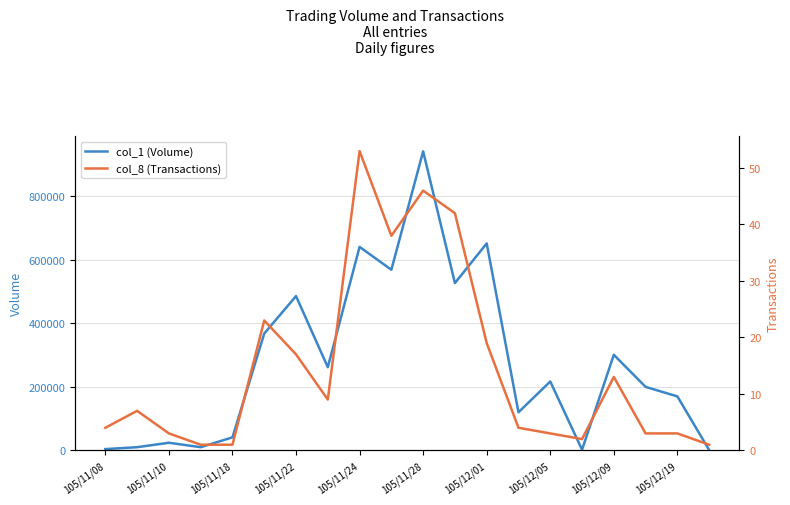

At how many categories does at least one series exceed 550417?

4